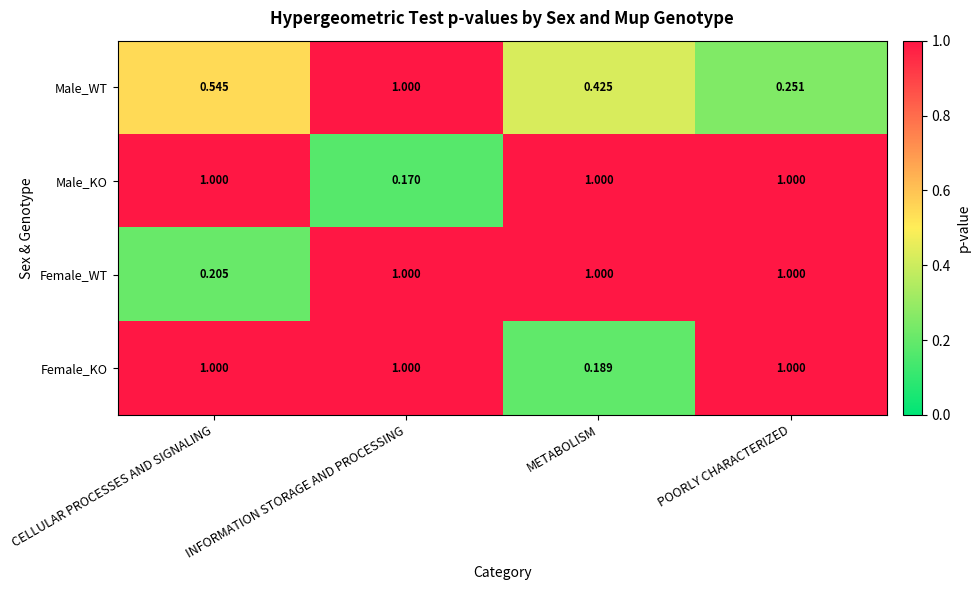

Which label corresponds to the smallest value in the chart?

INFORMATION STORAGE AND PROCESSING